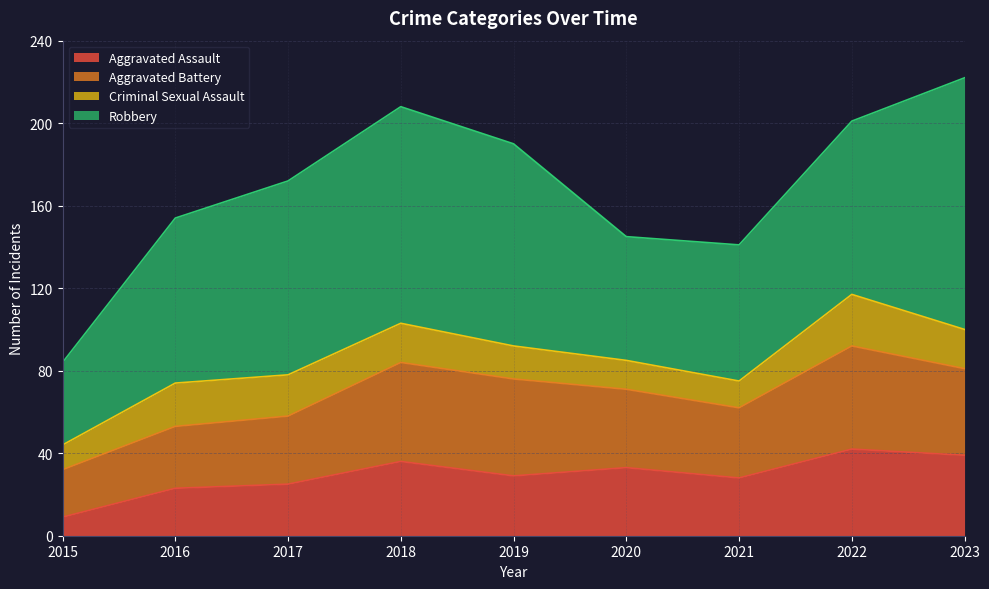

What is the value of the Criminal Sexual Assault point at the 4th from the left?

19